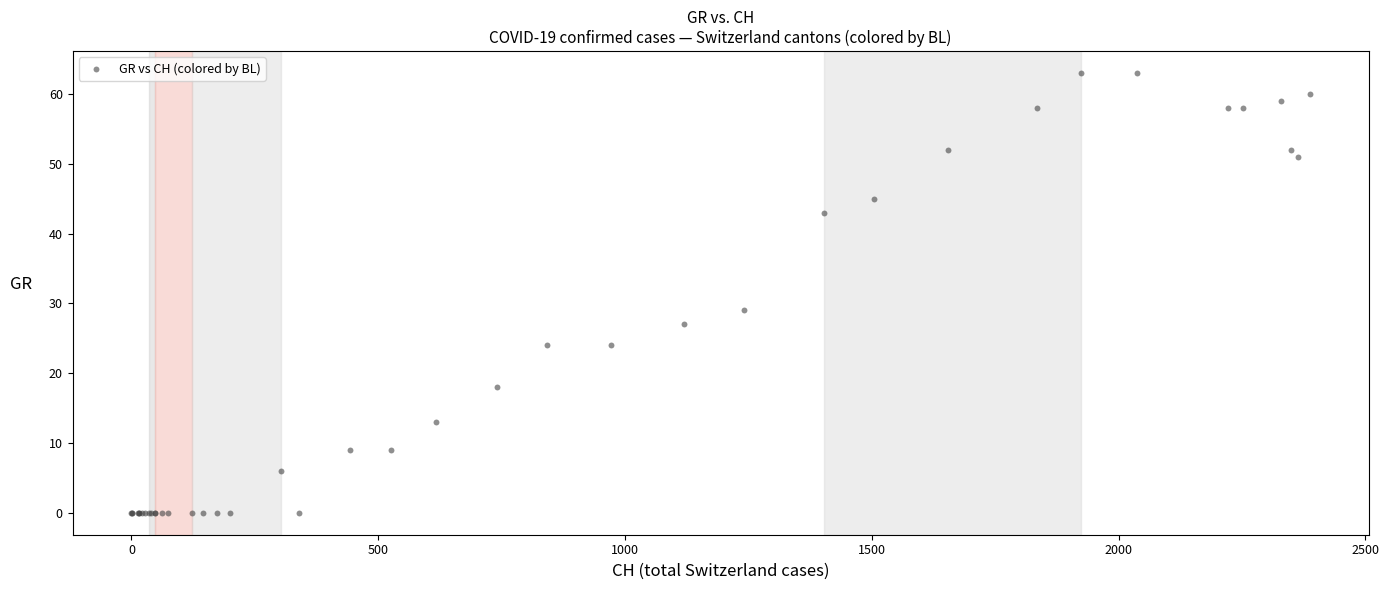

What Y value in the scatter plot is closest to 31?

29